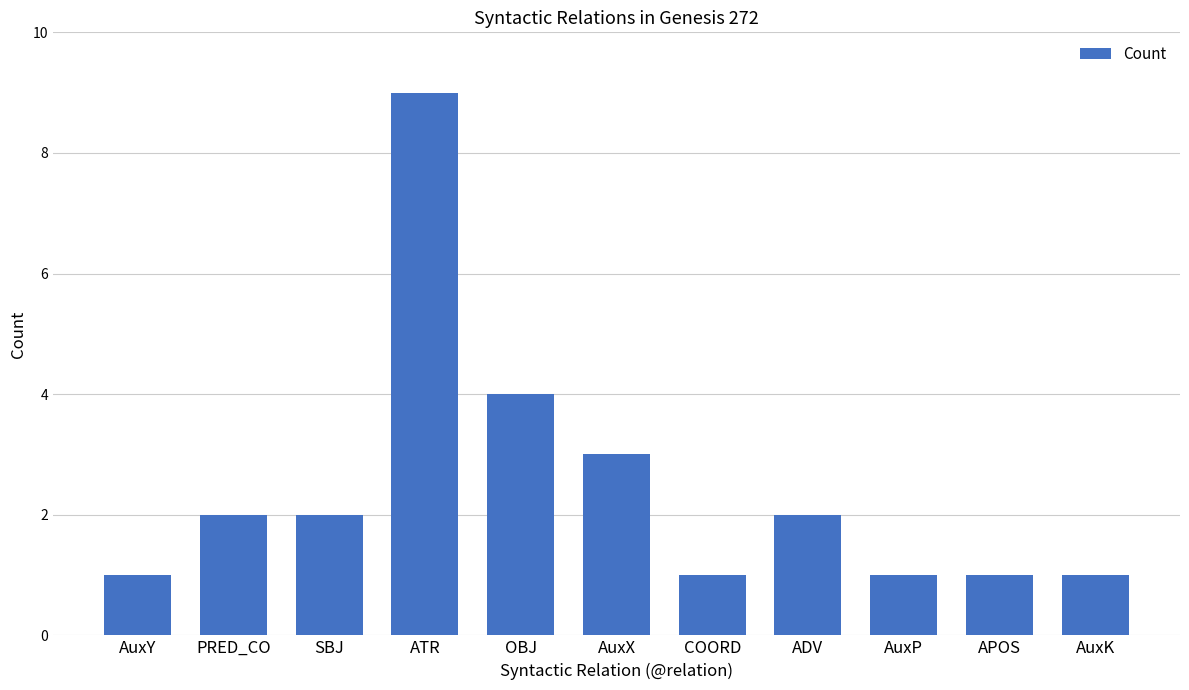

How many data points does each series have?

11